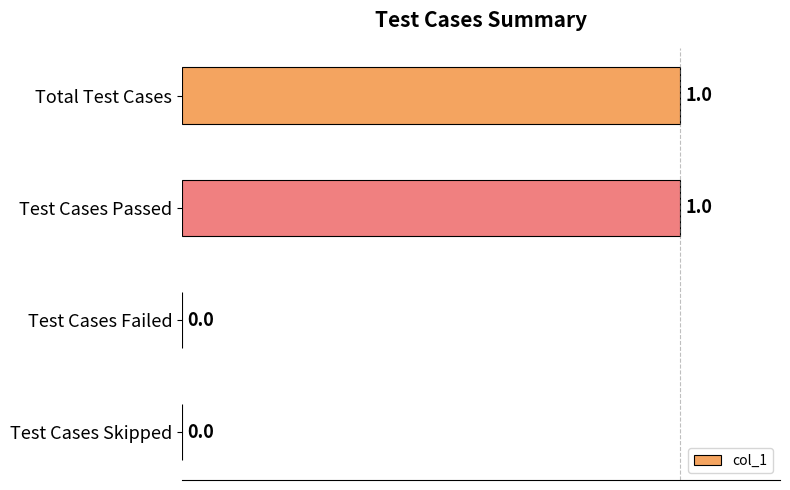

True or false: the data shows 2 at Total Test Cases.

False